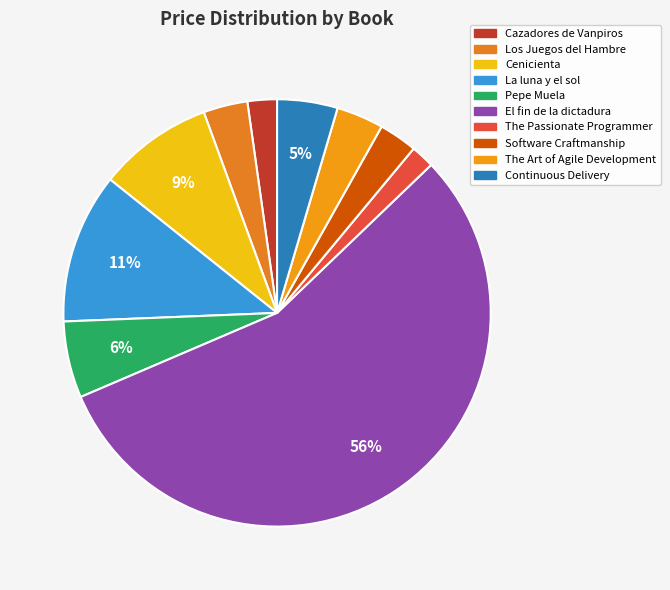

What percentage is the El fin de la dictadura slice, to the nearest percent?

56%